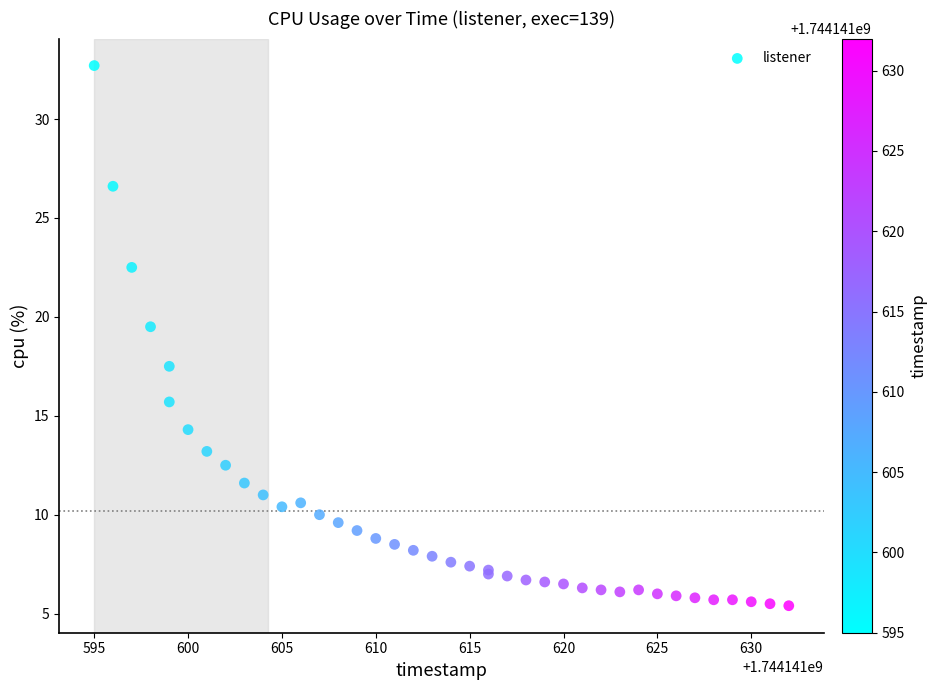

What Y value in the scatter plot is closest to 19?

19.5